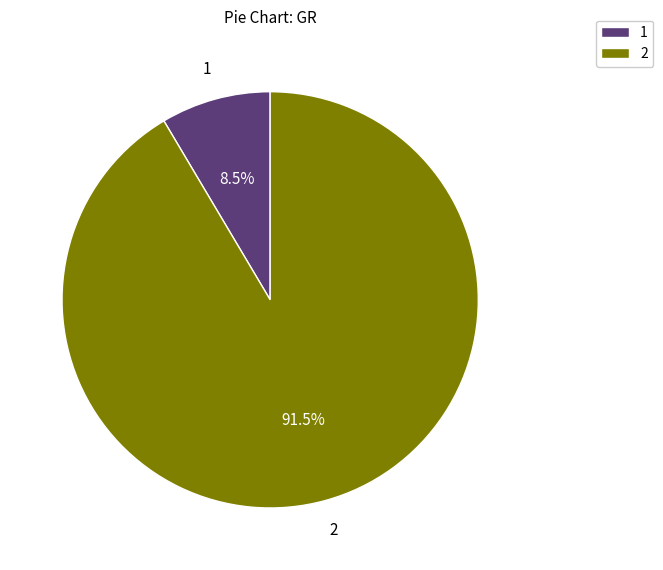

What percentage is NOT represented by 1?

91.5%